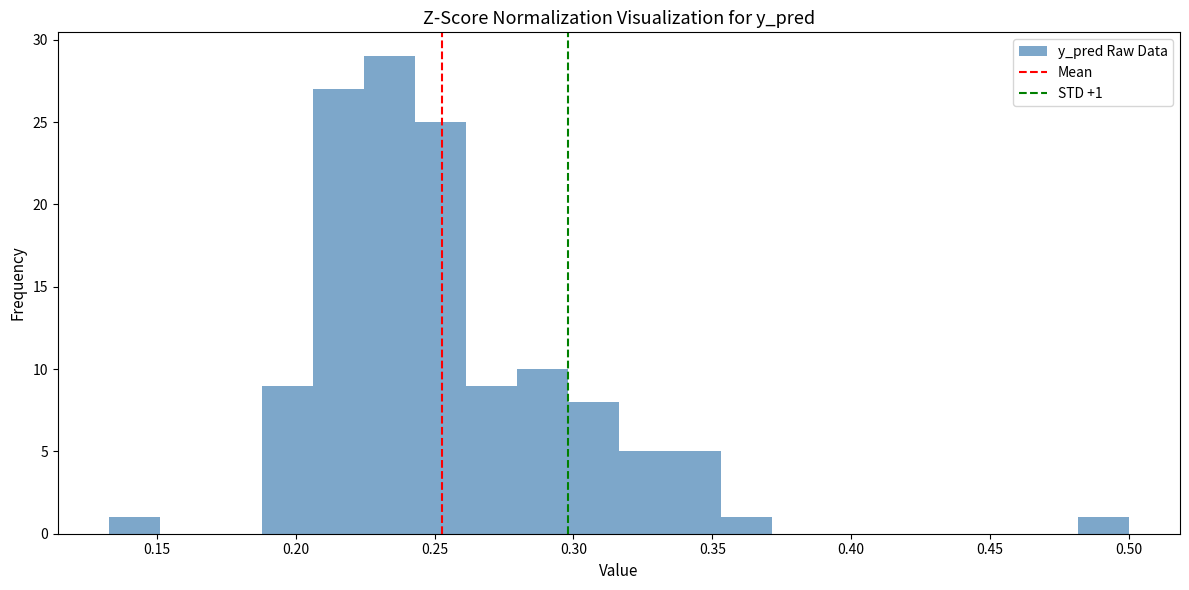

Around what value on the x-axis is the tallest bar? Give the approximate position of its centre, as read against the axis.

0.235